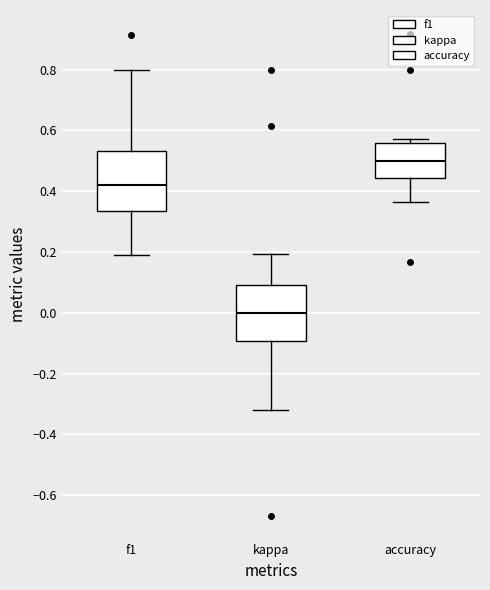

Which box has the highest median line?

accuracy